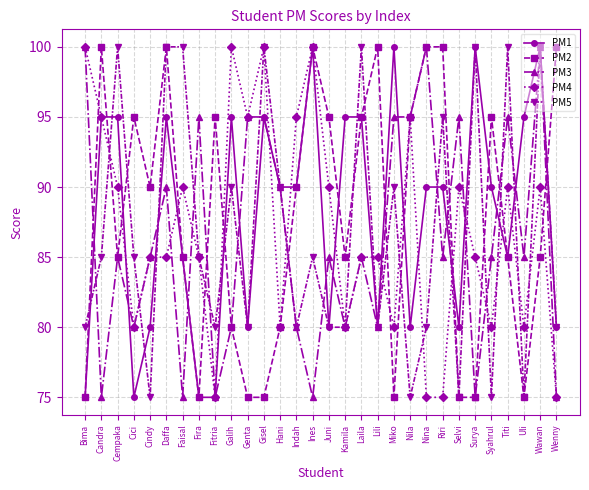

What is the maximum value for PM3?

100